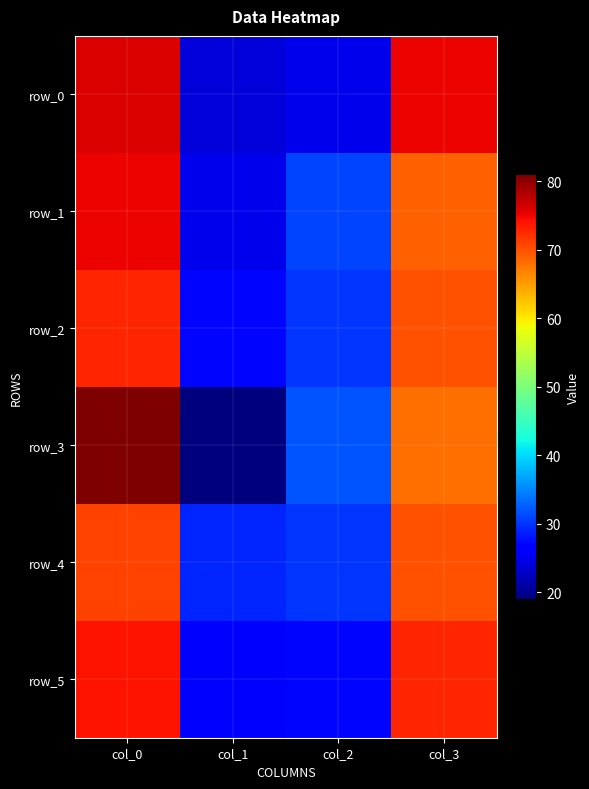

List the series in order of their peak value, highest first.

row_3, row_0, row_1, row_5, row_2, row_4